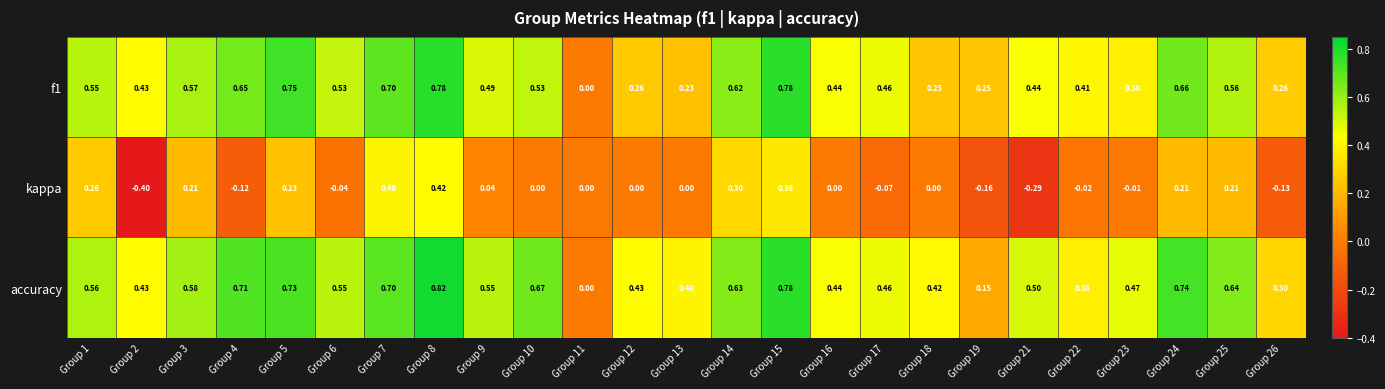

Which series has the largest total across all categories?

accuracy